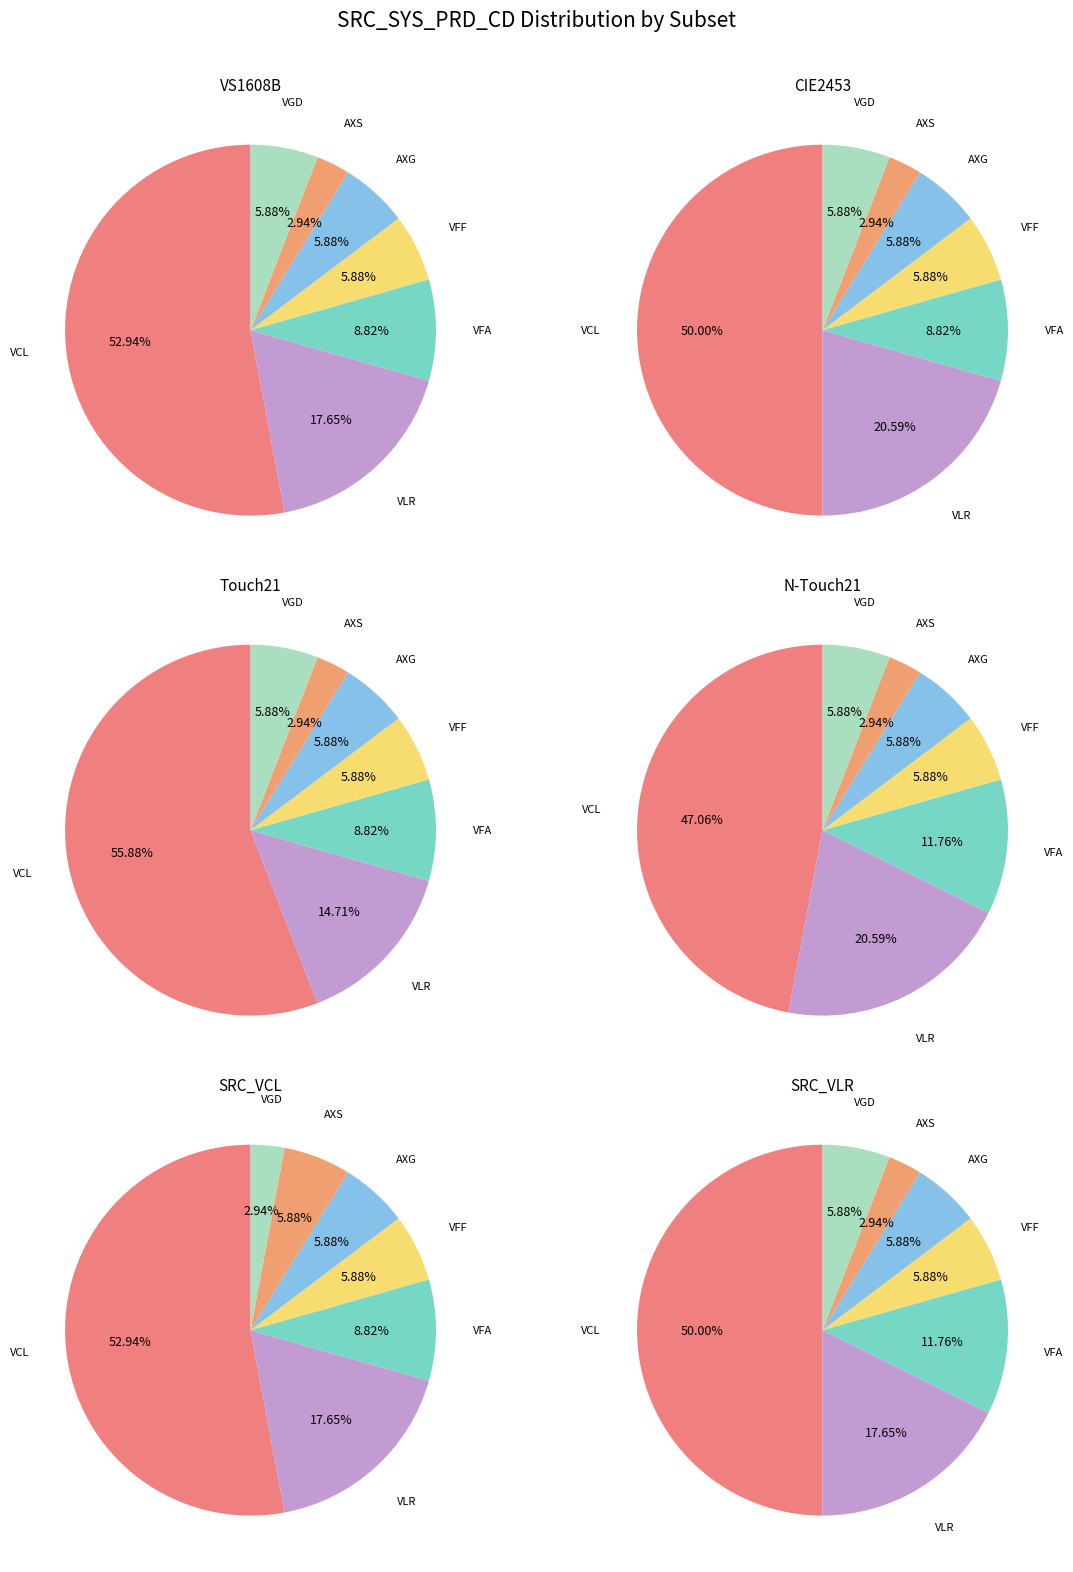

The AXG slice represents 6% of the pie. True or false?

True